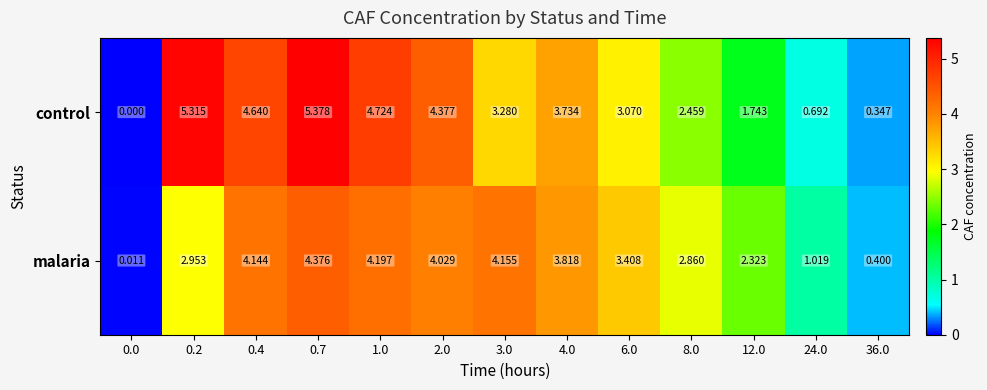

Rank the series at 0.0 from highest to lowest value.

malaria, control